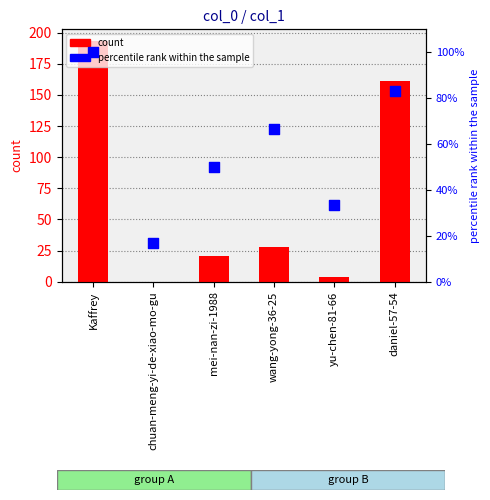

Which series has the largest Y range (max minus min)?

count